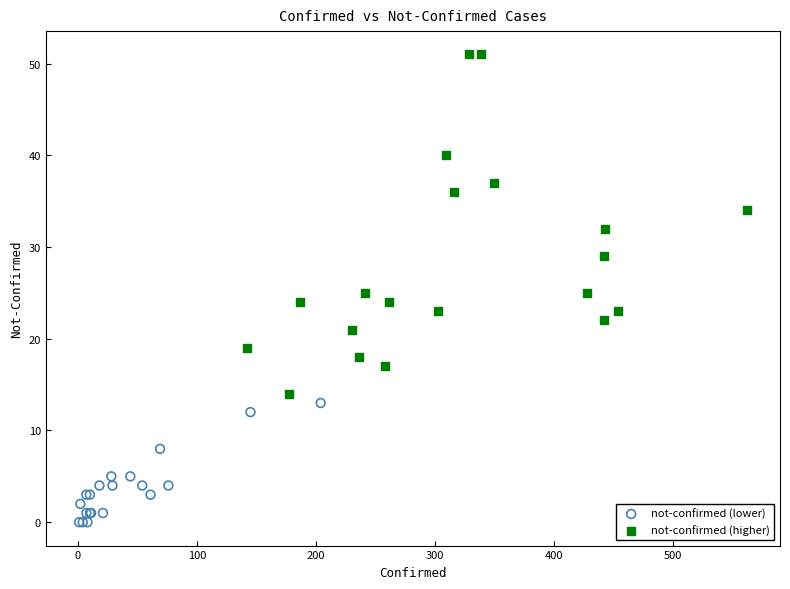

Which series contains the lowest Y value?

not-confirmed (lower)